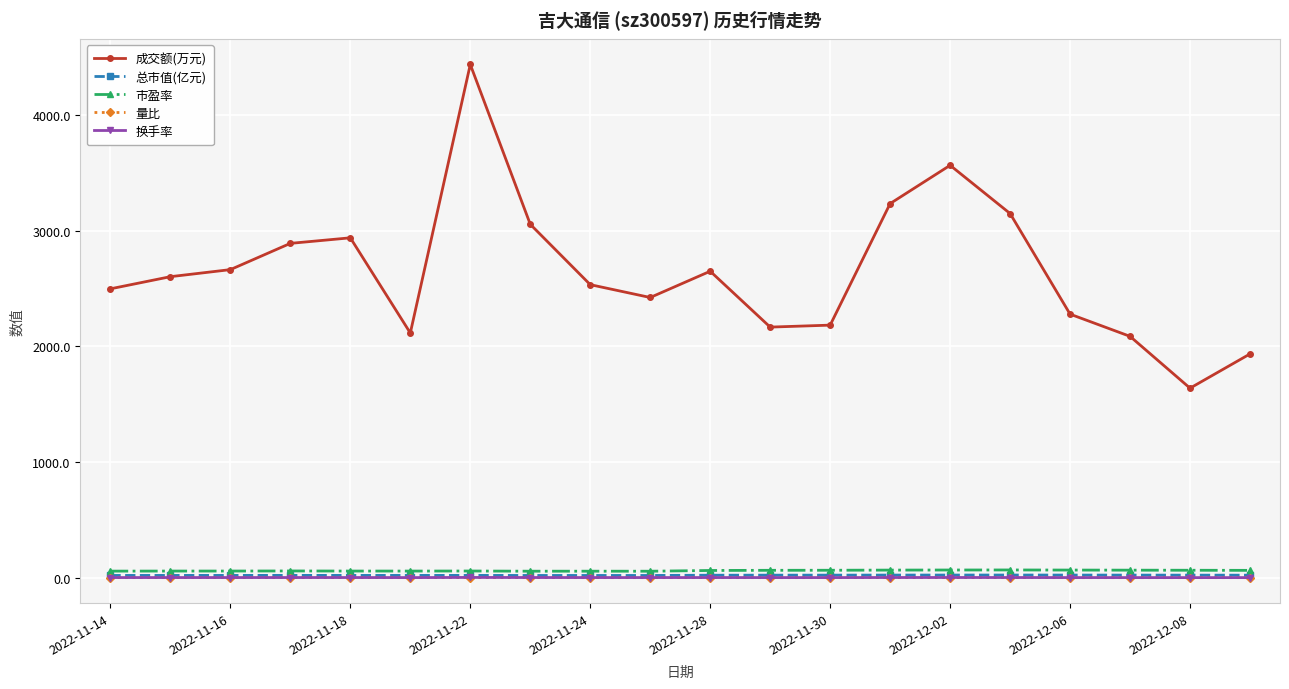

How many lines are shown in the chart?

5